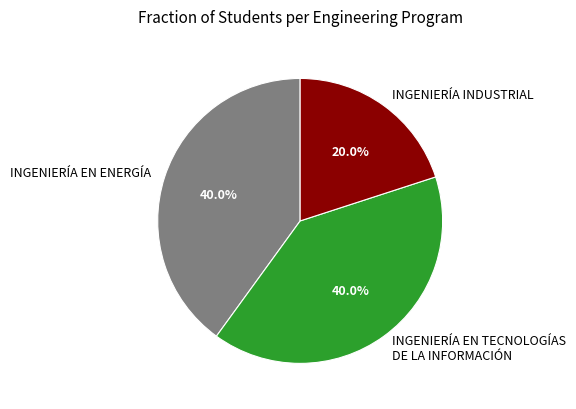

What percentage is NOT represented by INGENIERÍA INDUSTRIAL?

80.0%